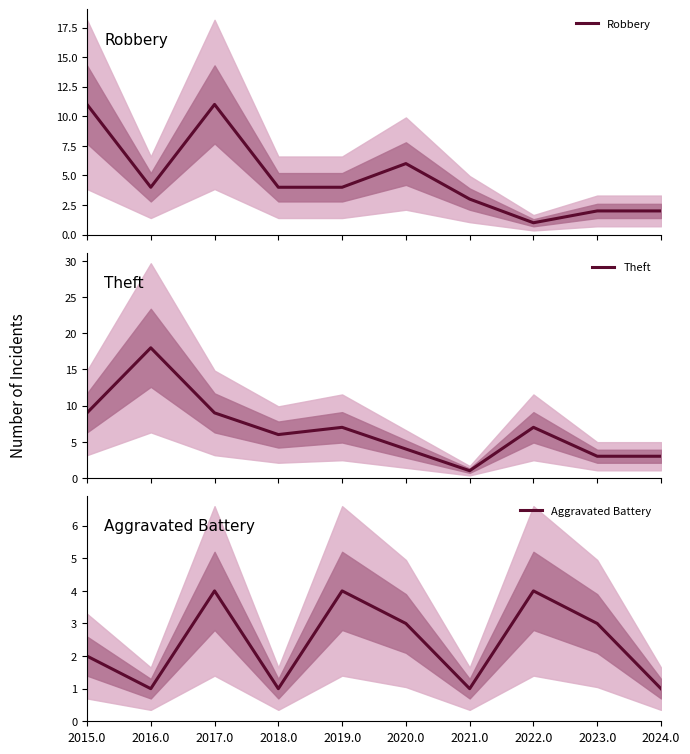

What value does the Aggravated Battery series have at 2019.0?

4